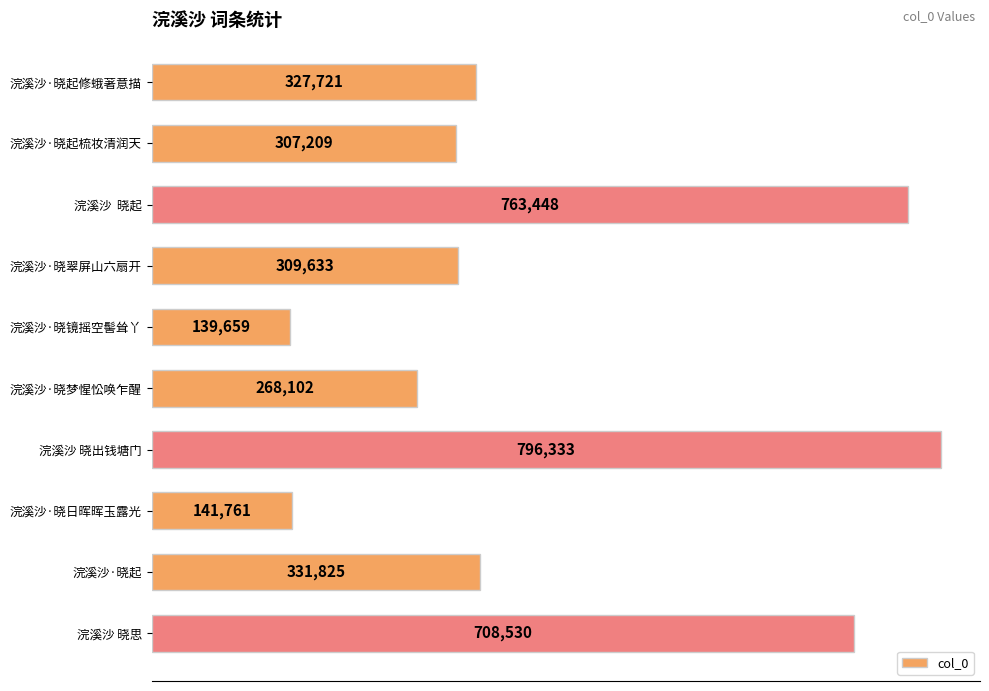

List the labels in order of value, smallest first.

浣溪沙·晓镜摇空髻耸丫, 浣溪沙·晓日晖晖玉露光, 浣溪沙·晓梦惺忪唤乍醒, 浣溪沙·晓起梳妆清润天, 浣溪沙·晓翠屏山六扇开, 浣溪沙·晓起修蛾著意描, 浣溪沙·晓起, 浣溪沙 晓思, 浣溪沙  晓起, 浣溪沙 晓出钱塘门